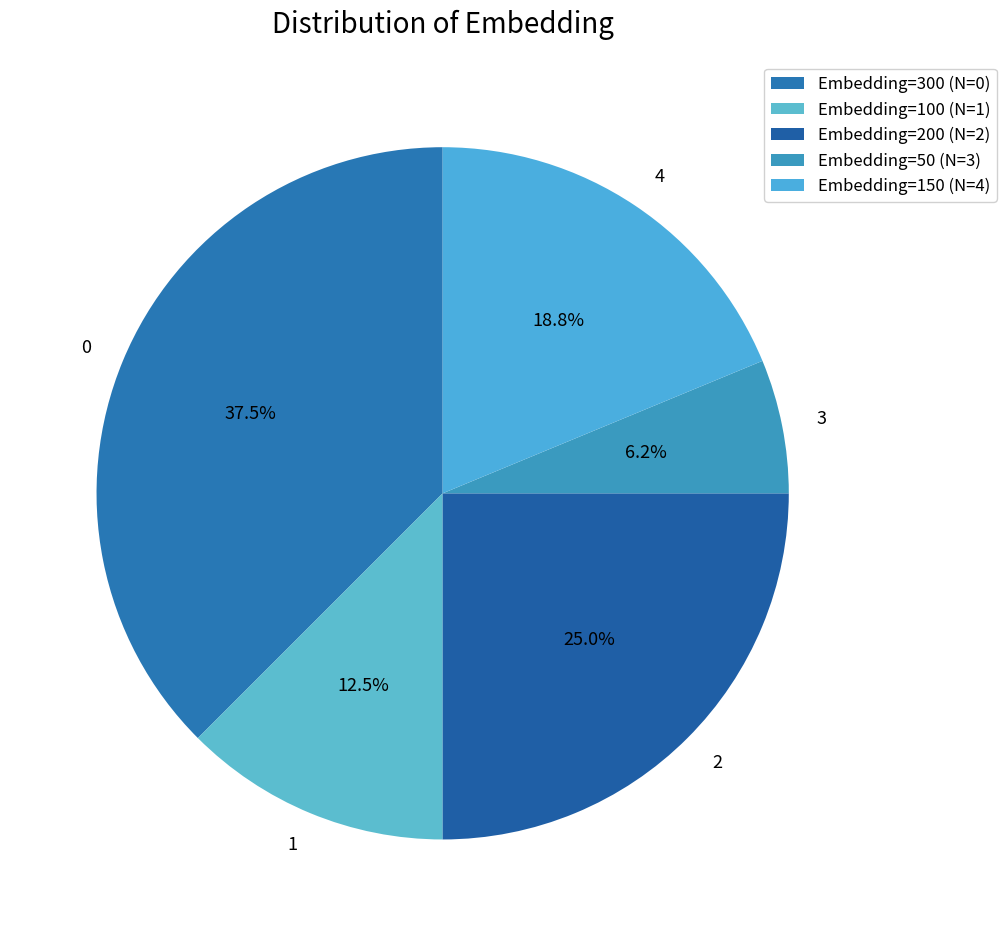

How much of the chart is everything except 0?

62.5%